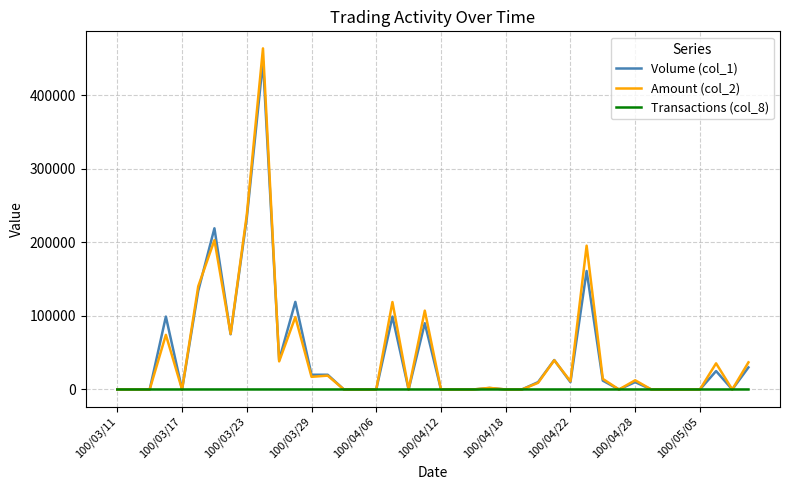

List the series in order of their peak value, lowest first.

Transactions (col_8), Volume (col_1), Amount (col_2)